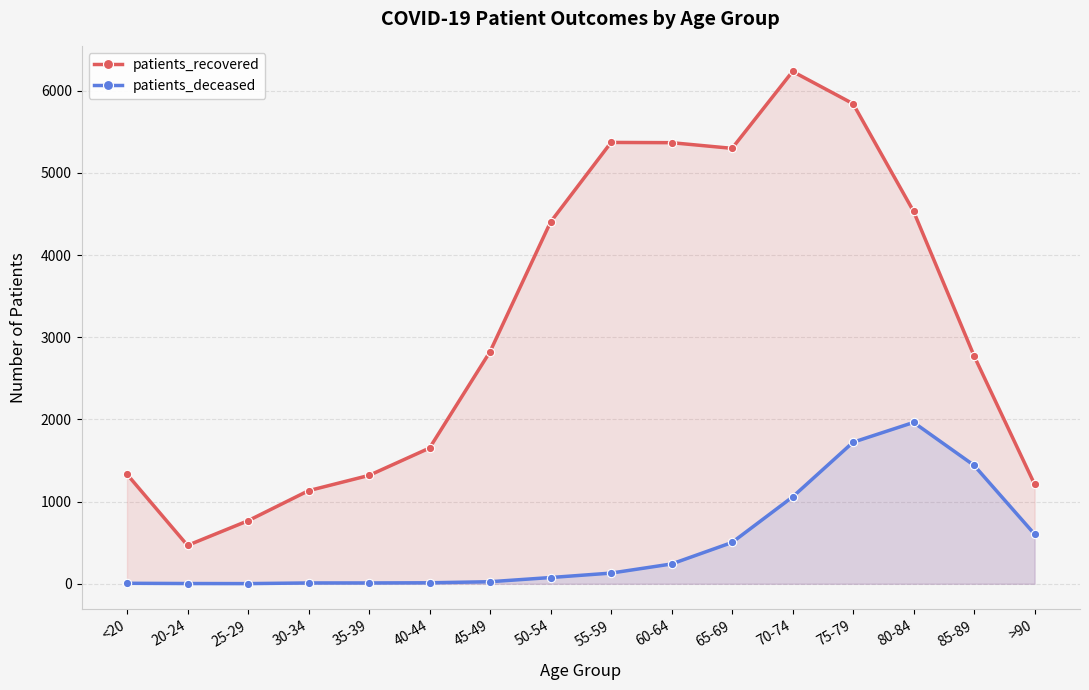

Does the chart display data point markers on the line(s)?

Yes